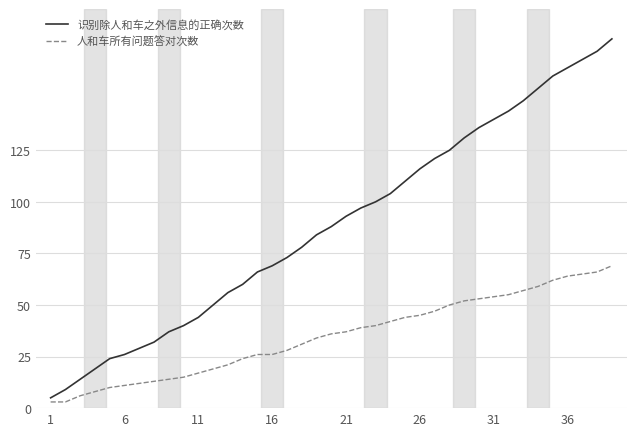

List the series in order of their overall mean, lowest first.

人和车所有问题答对次数, 识别除人和车之外信息的正确次数